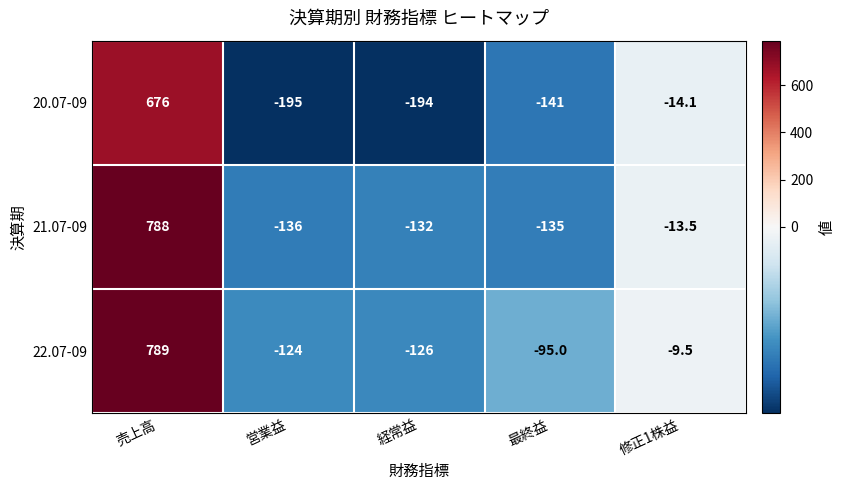

Reading left to right, transcribe all the data shown in this chart.

20.07-09: 売上高=676.0	営業益=-195.0	経常益=-194.0	最終益=-141.0	修正1株益=-14.1
21.07-09: 売上高=788.0	営業益=-136.0	経常益=-132.0	最終益=-135.0	修正1株益=-13.5
22.07-09: 売上高=789.0	営業益=-124.0	経常益=-126.0	最終益=-95.0	修正1株益=-9.5